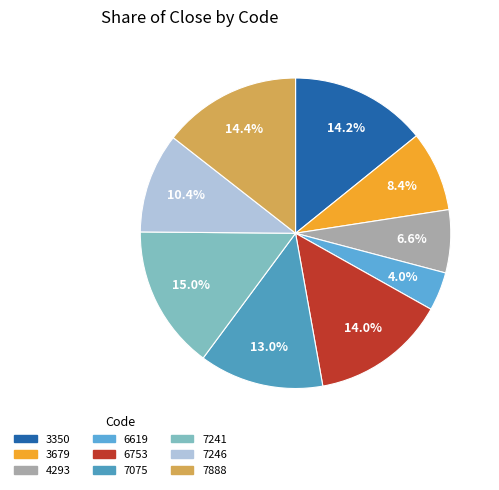

To the nearest percent, what percentage of the pie is 6753?

14%